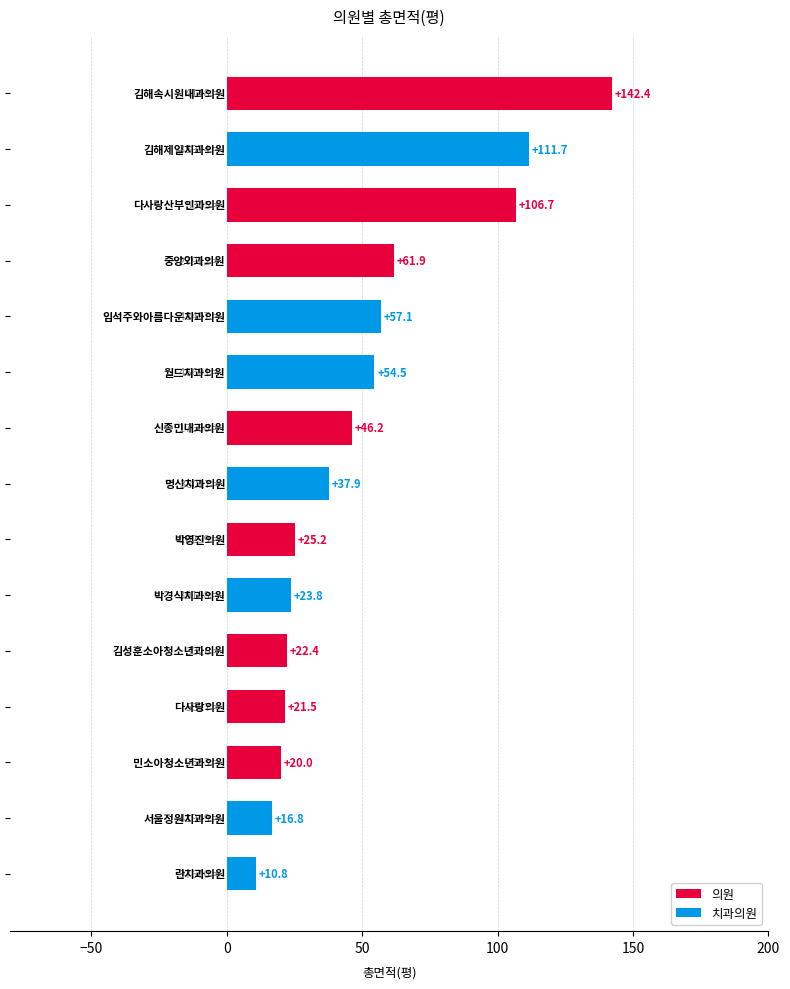

What is the minimum value shown in the chart?

10.8